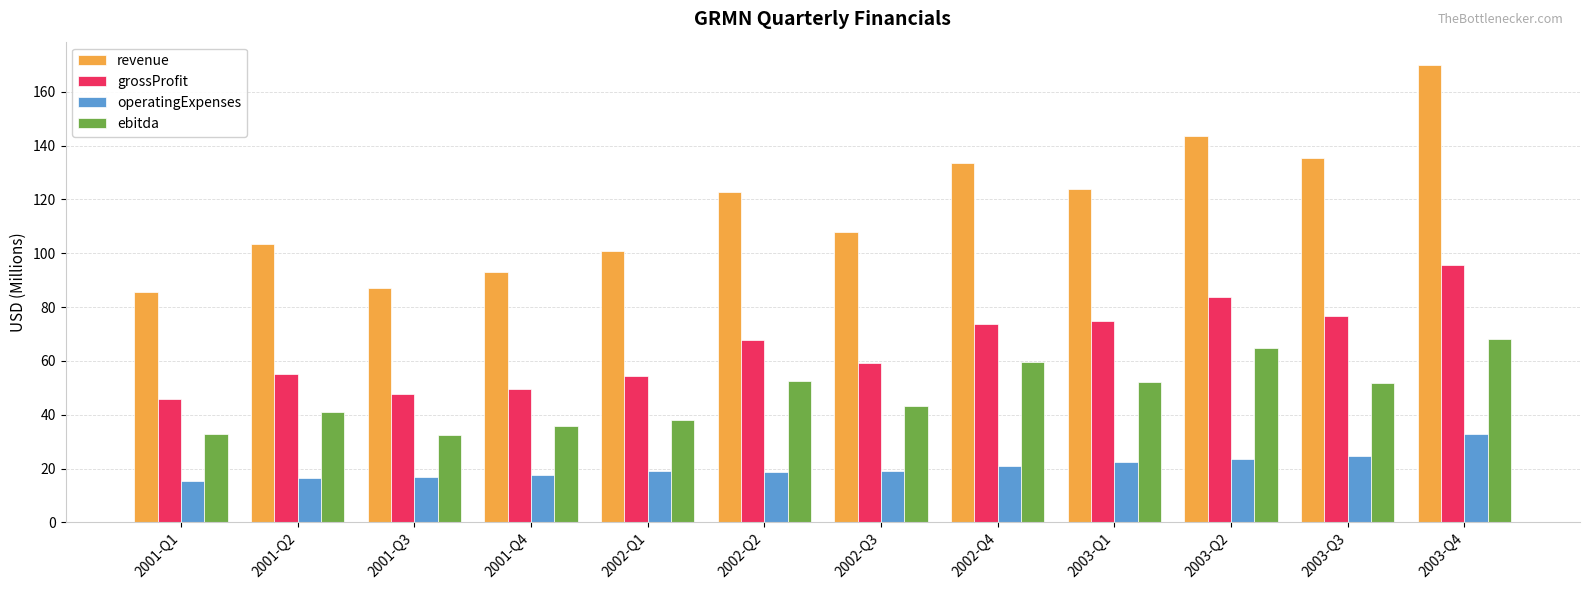

Read the grossProfit value at 2003-Q3.

76.7